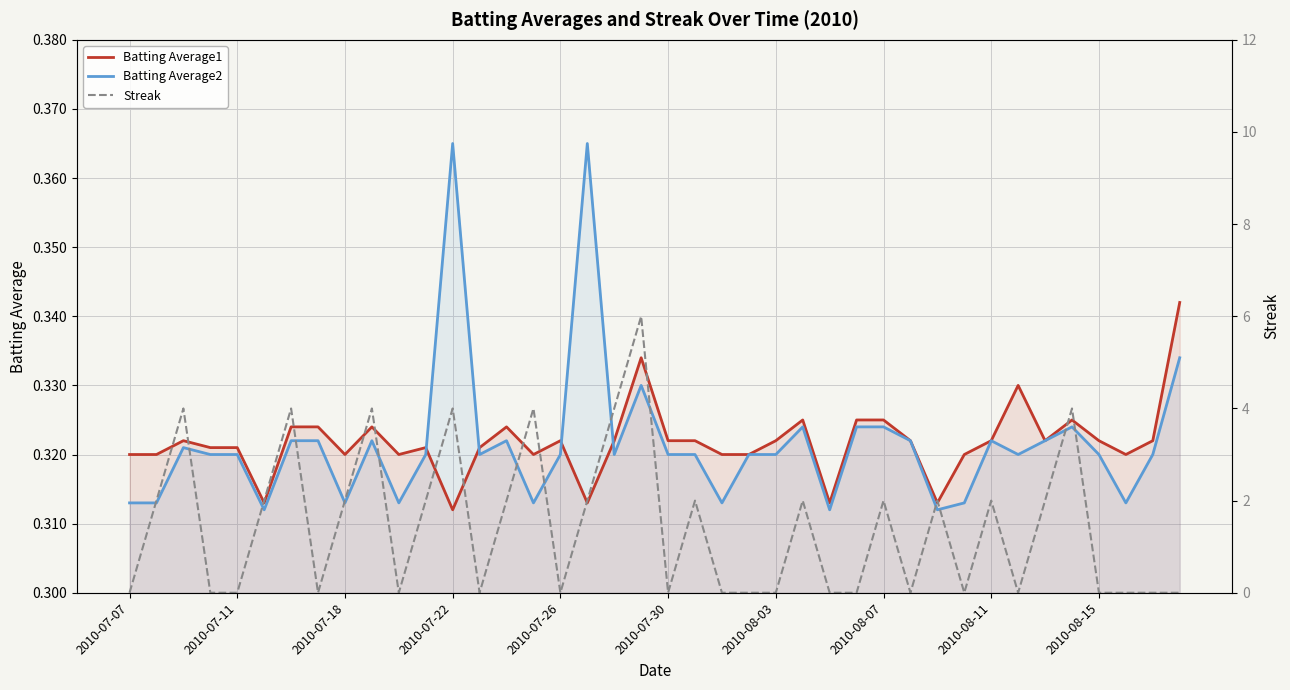

Reading left to right, transcribe all the data shown in this chart.

Batting Average1: 0.3	0.3	0.3	0.3	0.3	0.3	0.3	0.3	0.3	0.3	0.3	0.3	0.3	0.3	0.3	0.3	0.3	0.3	0.3	0.3	0.3	0.3	0.3	0.3	0.3	0.3	0.3	0.3	0.3	0.3	0.3	0.3	0.3	0.3	0.3	0.3	0.3	0.3	0.3	0.3
Batting Average2: 0.3	0.3	0.3	0.3	0.3	0.3	0.3	0.3	0.3	0.3	0.3	0.3	0.4	0.3	0.3	0.3	0.3	0.4	0.3	0.3	0.3	0.3	0.3	0.3	0.3	0.3	0.3	0.3	0.3	0.3	0.3	0.3	0.3	0.3	0.3	0.3	0.3	0.3	0.3	0.3
Streak: 0.0	2.0	4.0	0.0	0.0	2.0	4.0	0.0	2.0	4.0	0.0	2.0	4.0	0.0	2.0	4.0	0.0	2.0	4.0	6.0	0.0	2.0	0.0	0.0	0.0	2.0	0.0	0.0	2.0	0.0	2.0	0.0	2.0	0.0	2.0	4.0	0.0	0.0	0.0	0.0